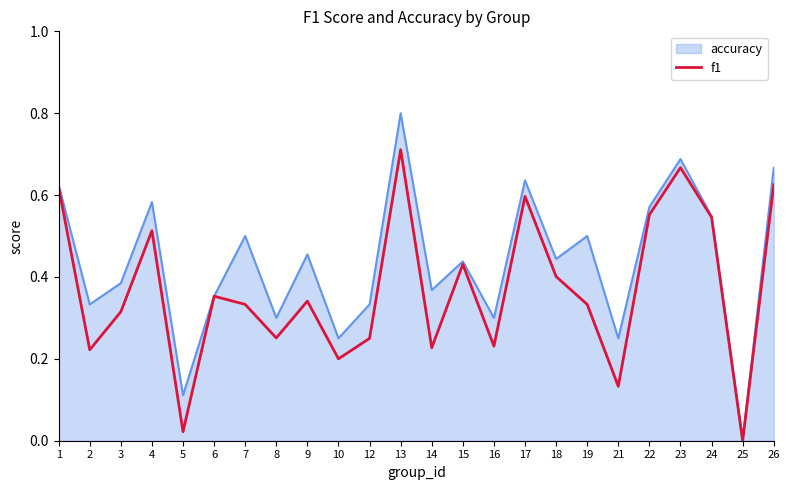

Which series has the largest range (max minus min)?

accuracy